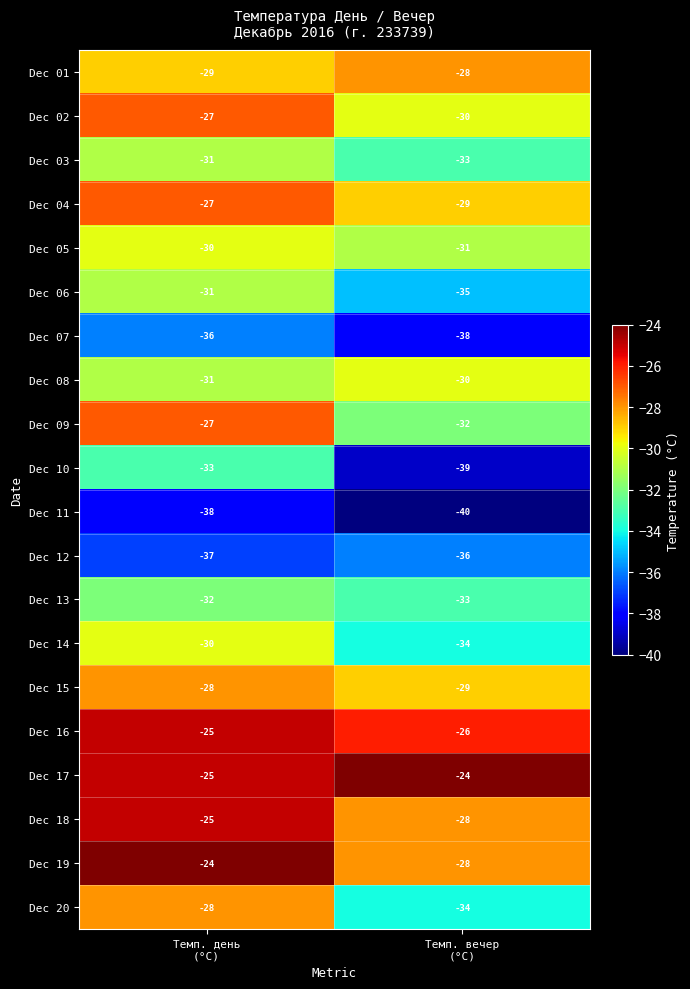

What is the minimum value for Dec 06?

-35